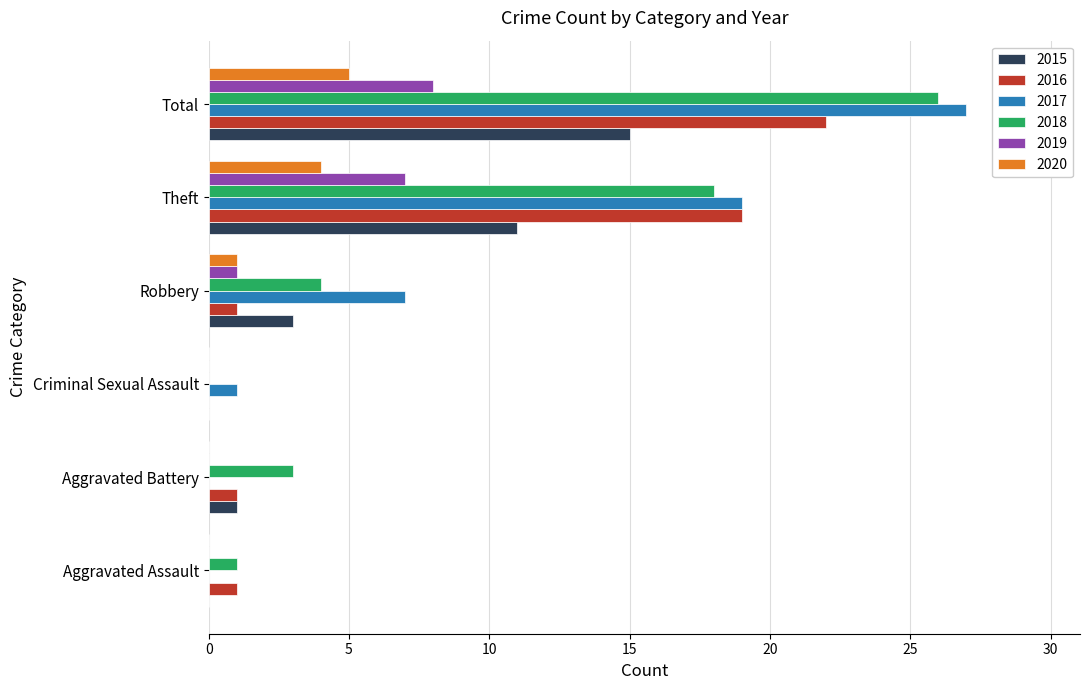

At which category is the sum across all series the highest?

Total